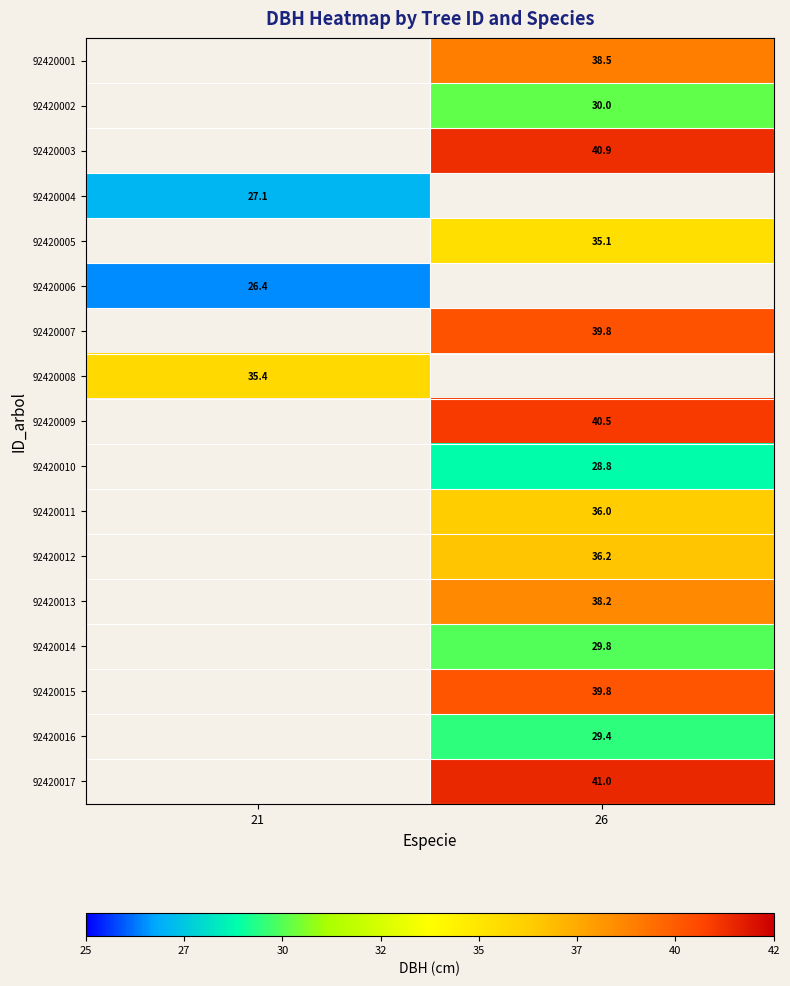

What is the greatest value displayed?

41.0